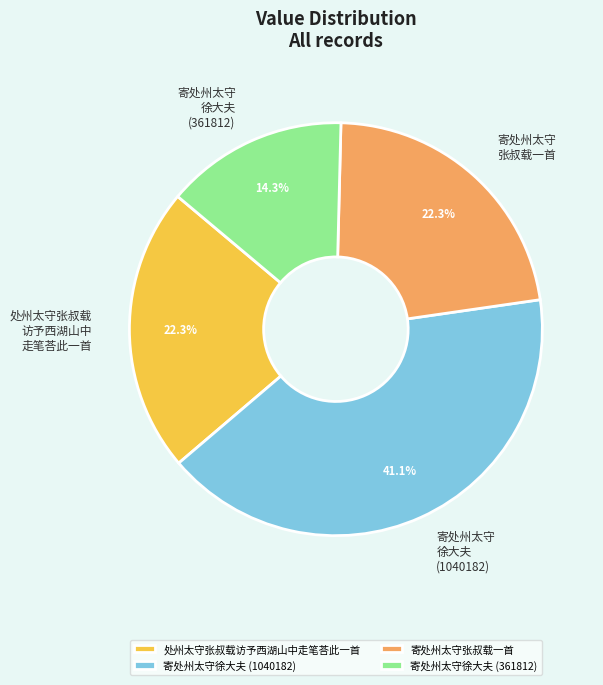

How many segments does this pie chart have?

4